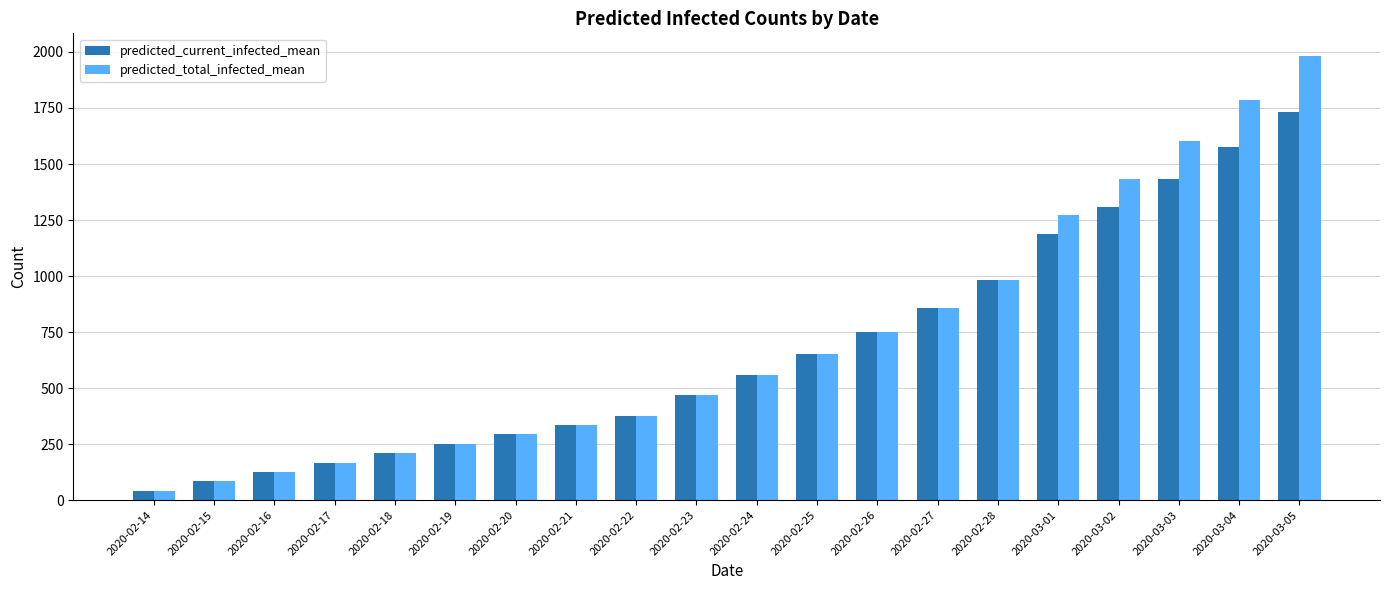

Reading left to right, transcribe all the data shown in this chart.

predicted_current_infected_mean: 42	84	126	167	209	251	293	335	377	467	558	650	748	858	984	1188	1306	1434	1577	1733
predicted_total_infected_mean: 42	84	126	167	209	251	293	335	377	467	558	650	748	858	984	1272	1431	1602	1786	1984